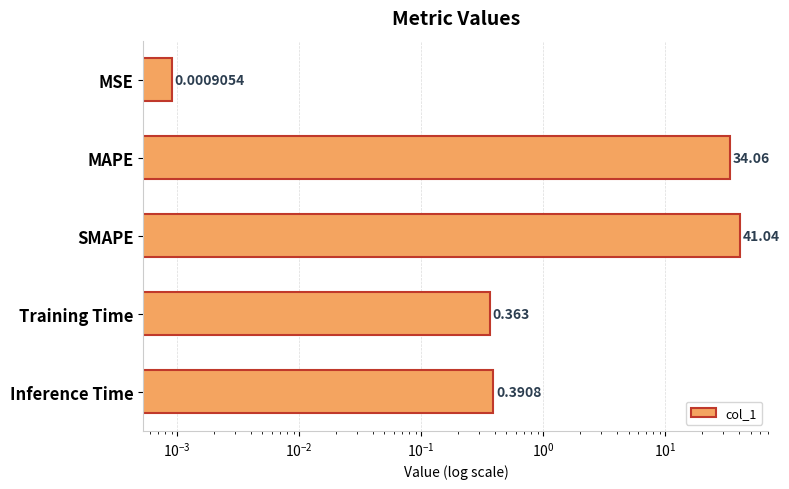

Are the bars grouped side by side (vs. stacked)?

No